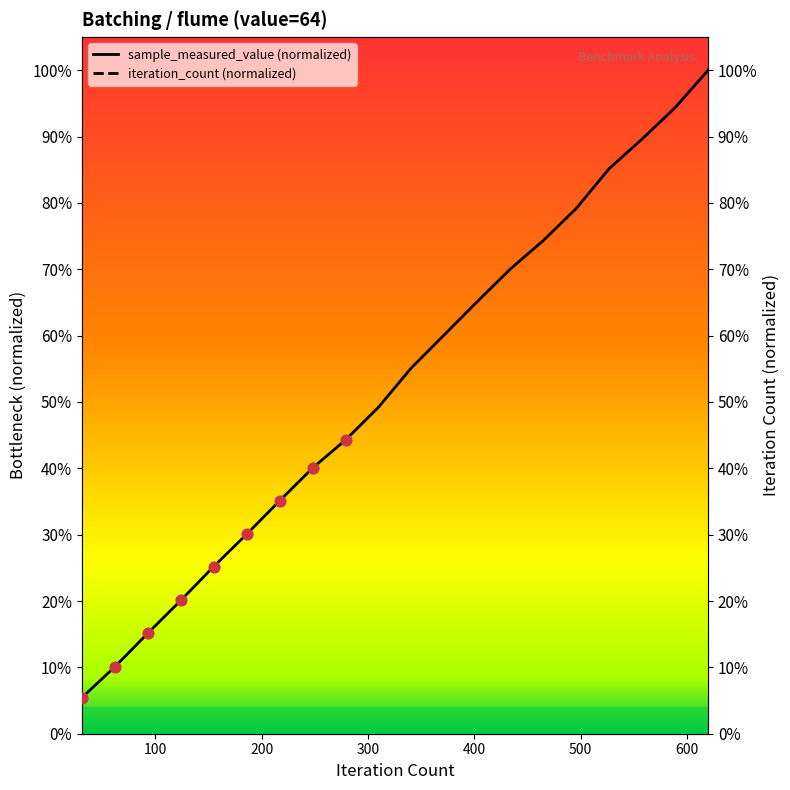

At how many categories does at least one series exceed 0?

20